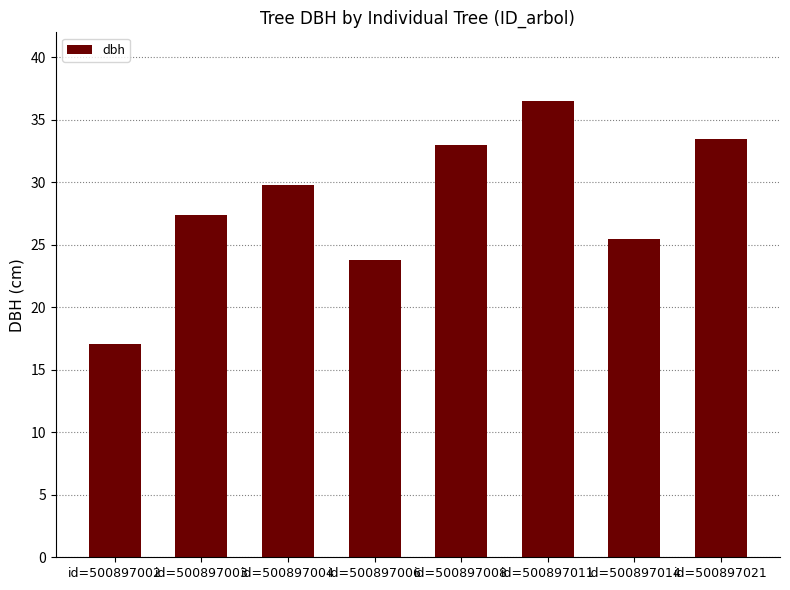

List the labels in order of value, largest first.

id=500897011, id=500897021, id=500897008, id=500897004, id=500897003, id=500897014, id=500897006, id=500897002